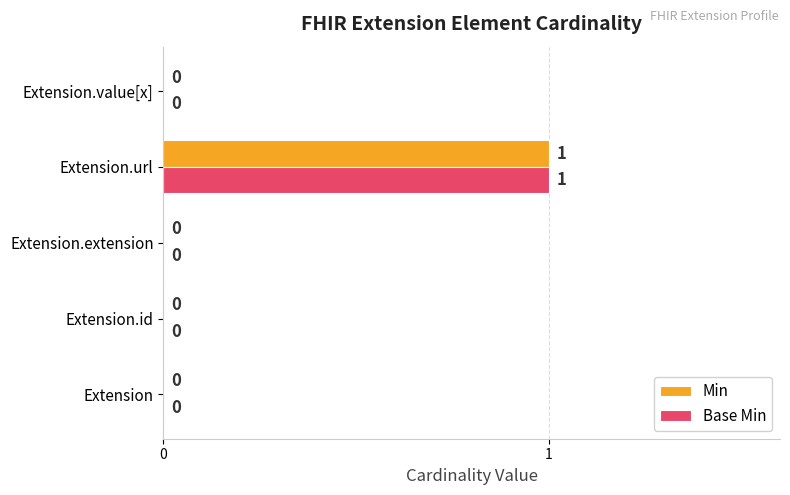

What are all the series names shown in the legend?

Min, Base Min